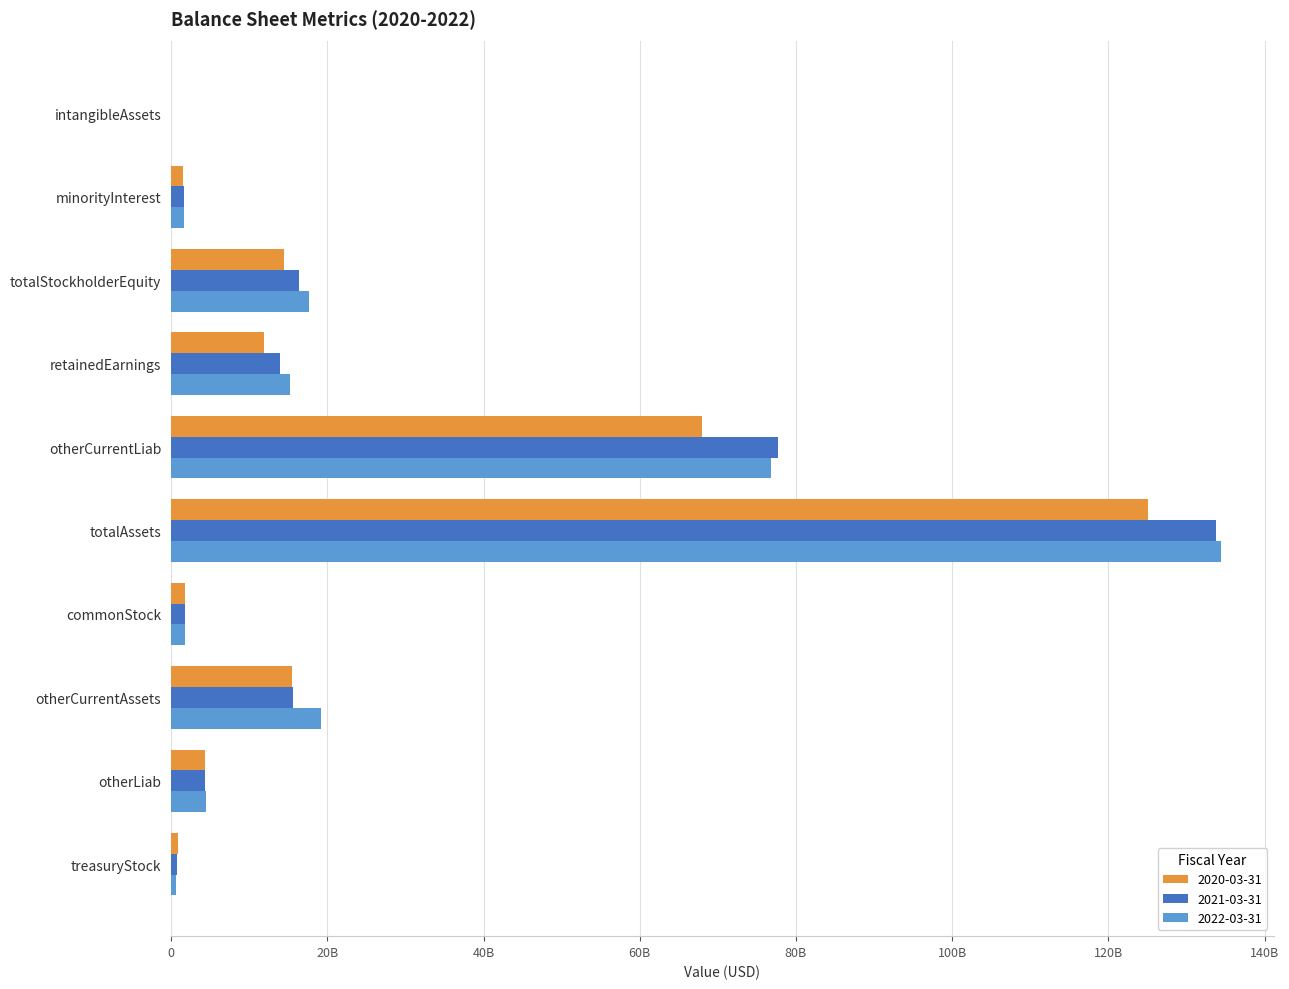

What is the difference between the maximum and minimum values in the 2022-03-31 series?

134436789000